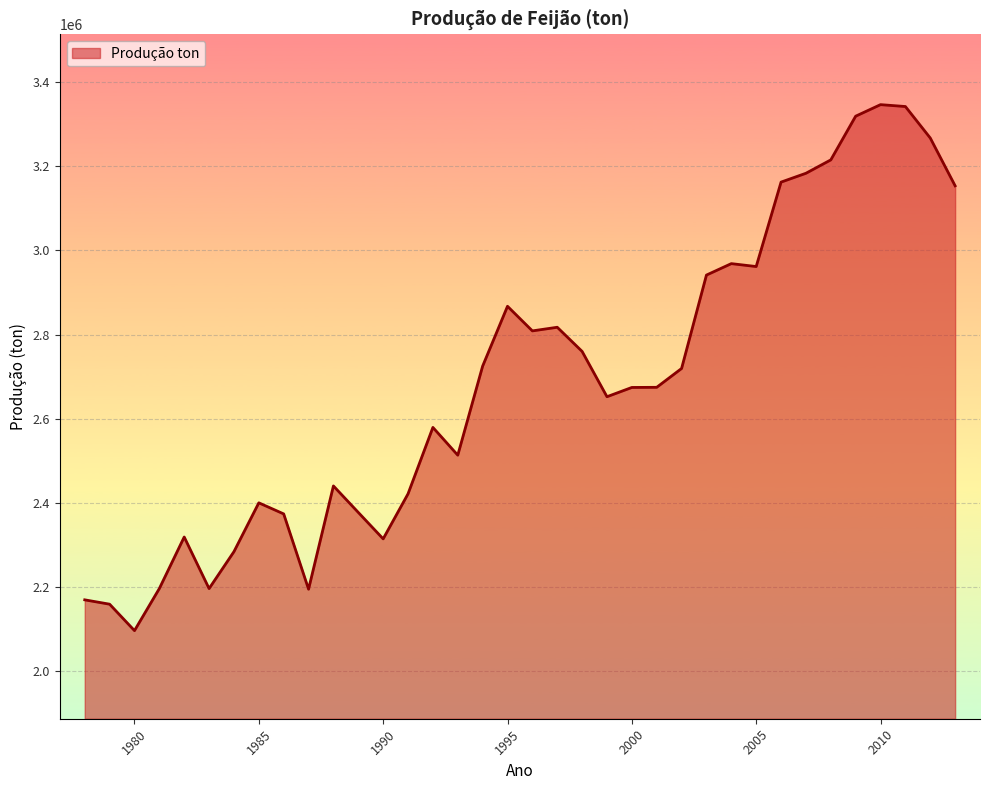

What is the difference between the maximum and minimum values?

1251031.0